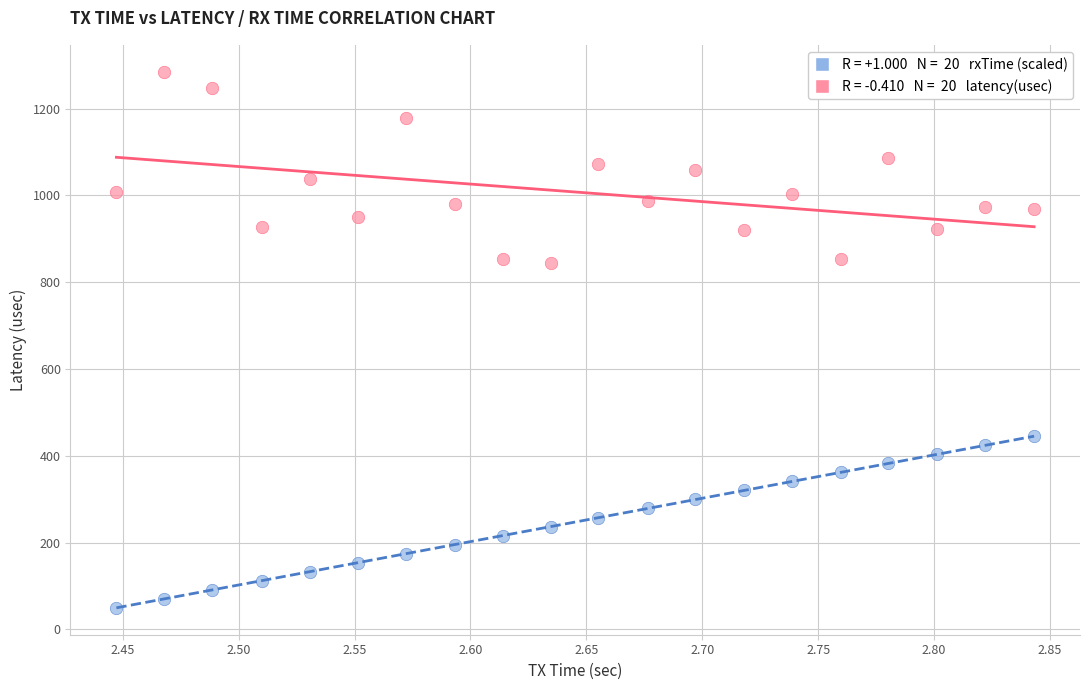

Across all data points, what is the range of X values (max minus min)?

0.4